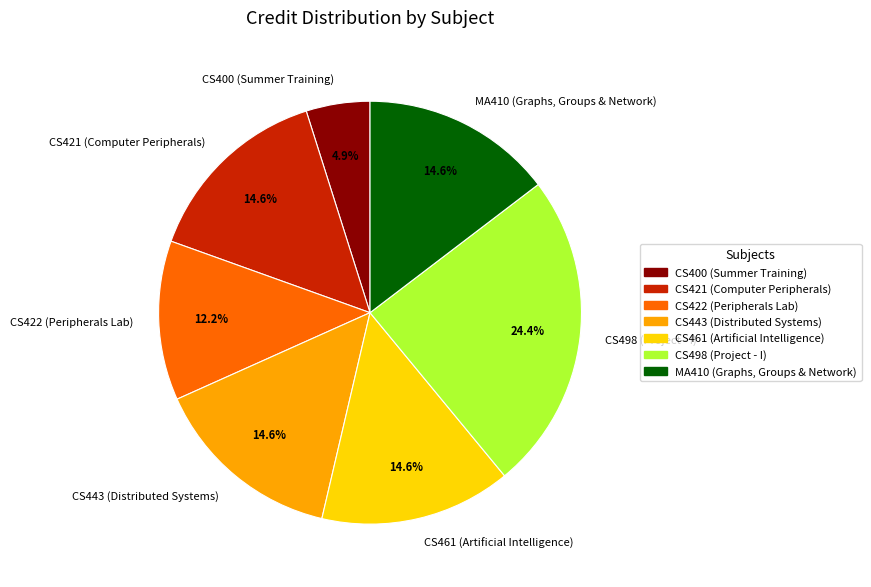

Count the number of slices in the pie.

7